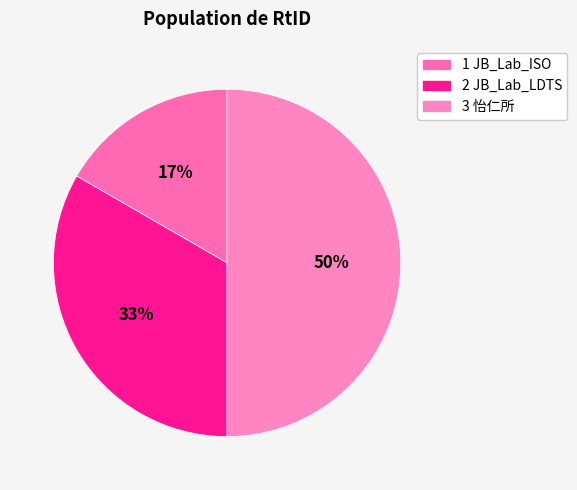

Between 3 怡仁所 and 2 JB_Lab_LDTS, which is larger?

3 怡仁所